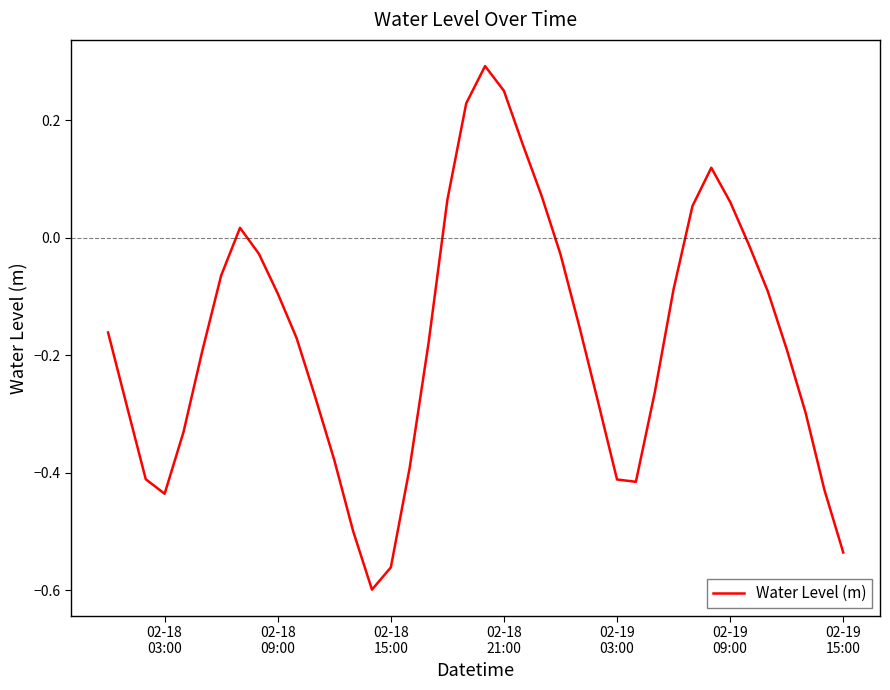

What is the difference between the maximum and minimum values?

0.9